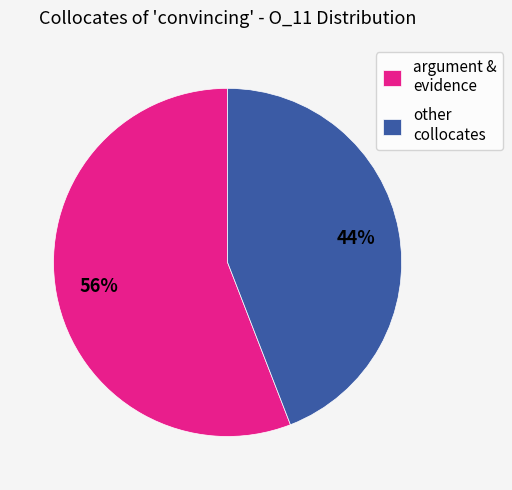

Count the number of slices in the pie.

2